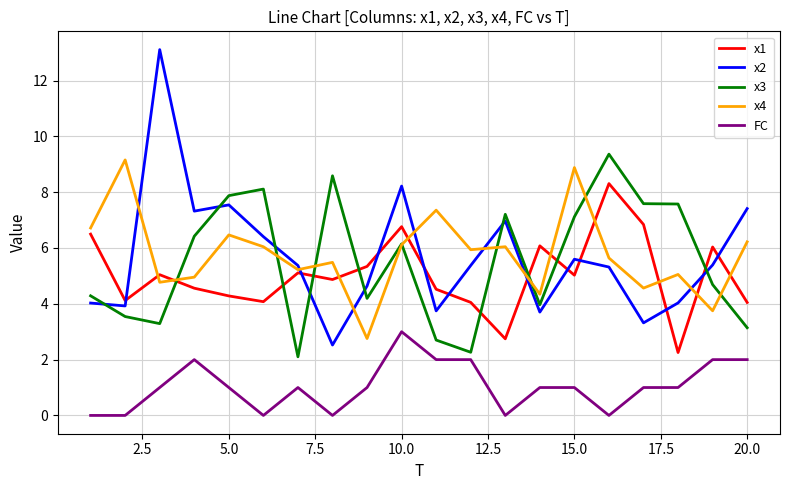

True or false: FC and x2 cross at least once.

False